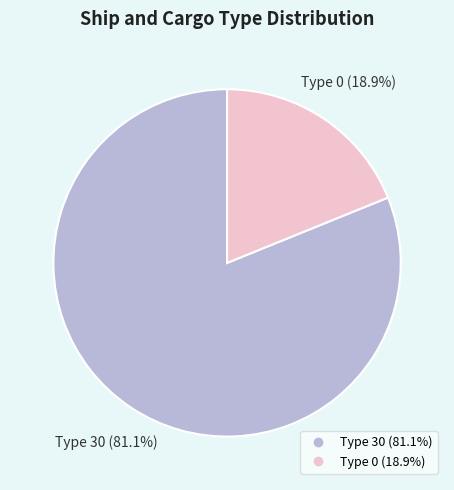

Count the number of slices in the pie.

2